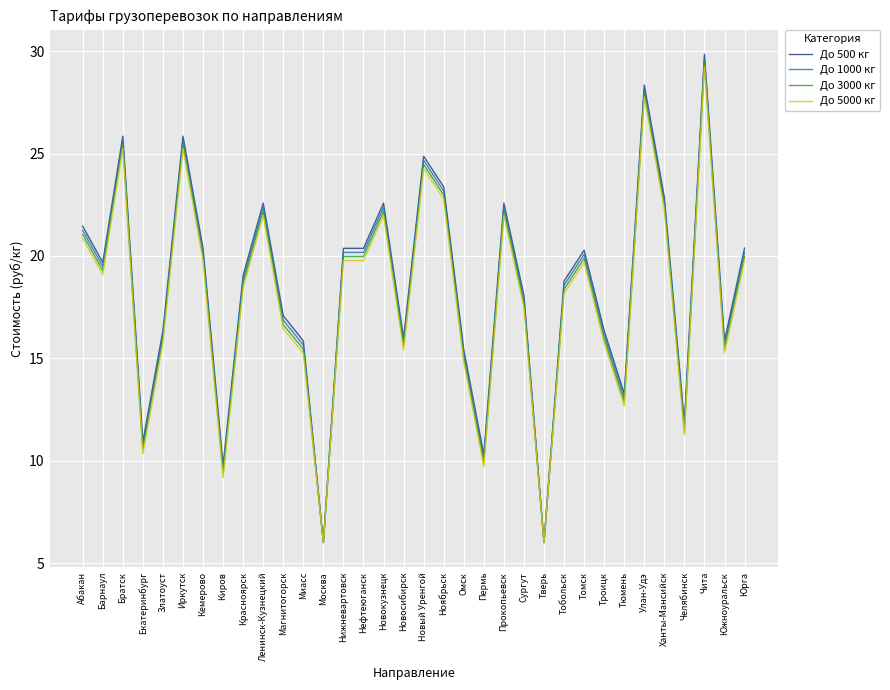

True or false: До 5000 кг has a value of 15.4 at Новосибирск.

True